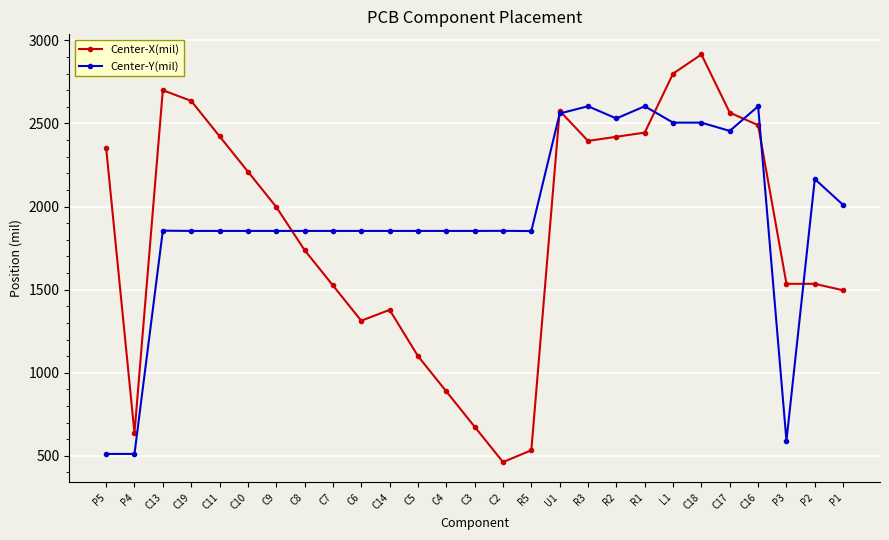

Is the value of Center-Y(mil) at P4 greater than the value of Center-X(mil) at C18?

No